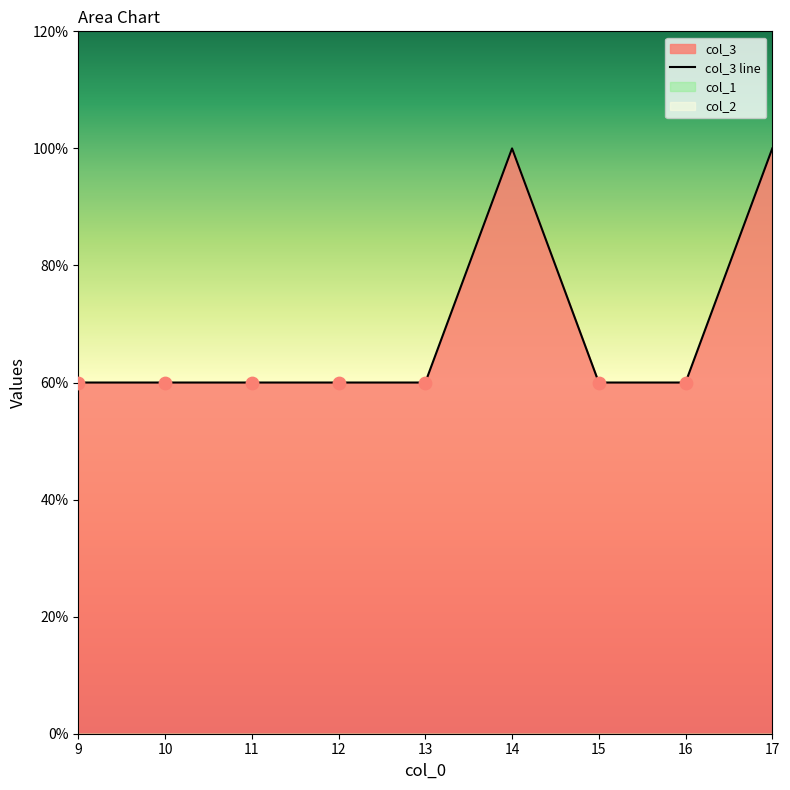

Which series has the largest total across all categories?

col_3